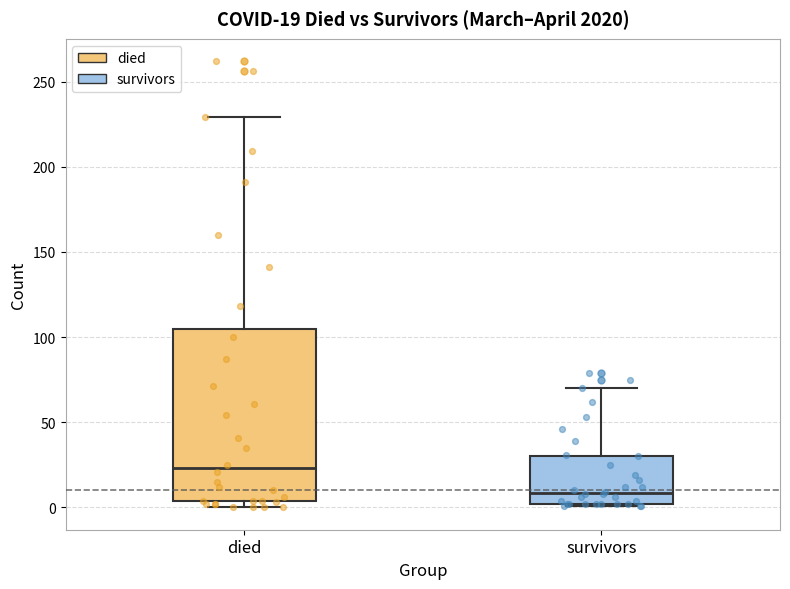

Which box has the lowest median line?

survivors